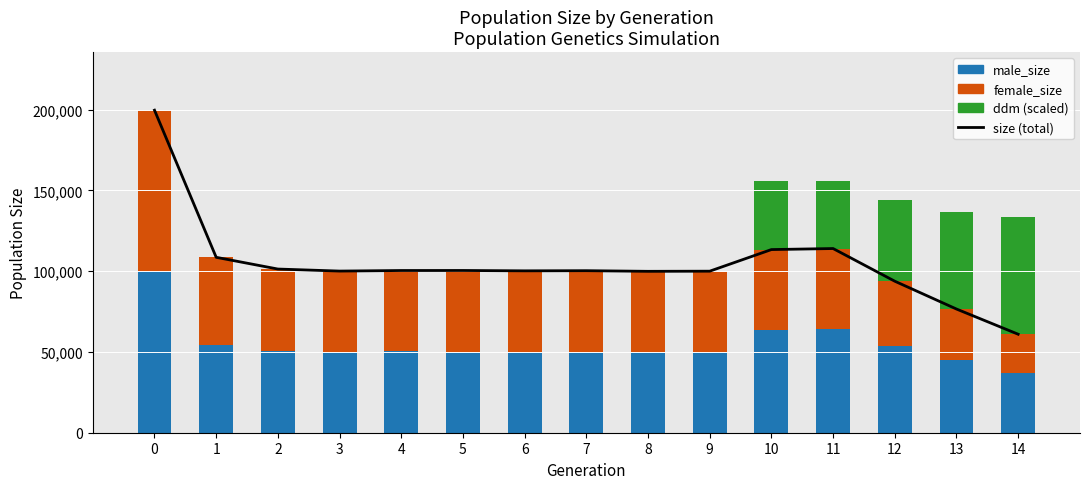

Count the number of data series in this chart.

4